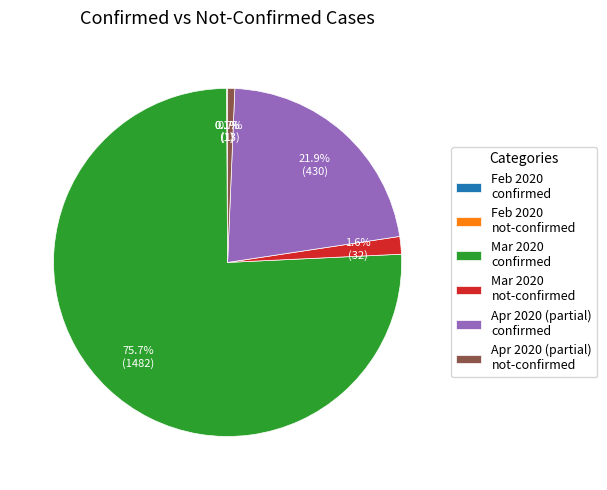

To the nearest percent, what is the difference between the largest and smallest slice percentages?

76%